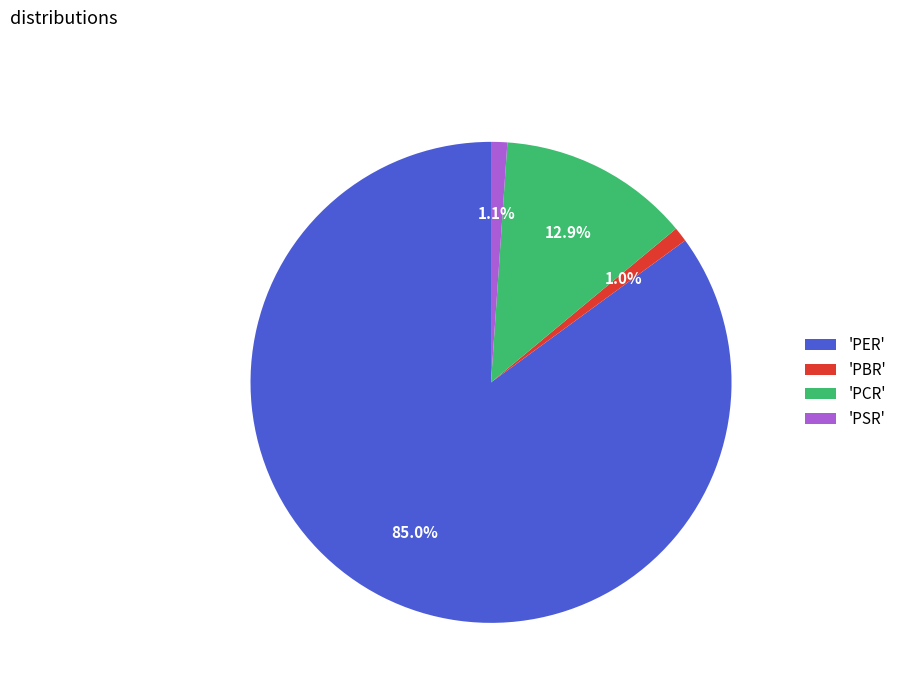

How much of the chart is everything except 'PSR'?

98.9%